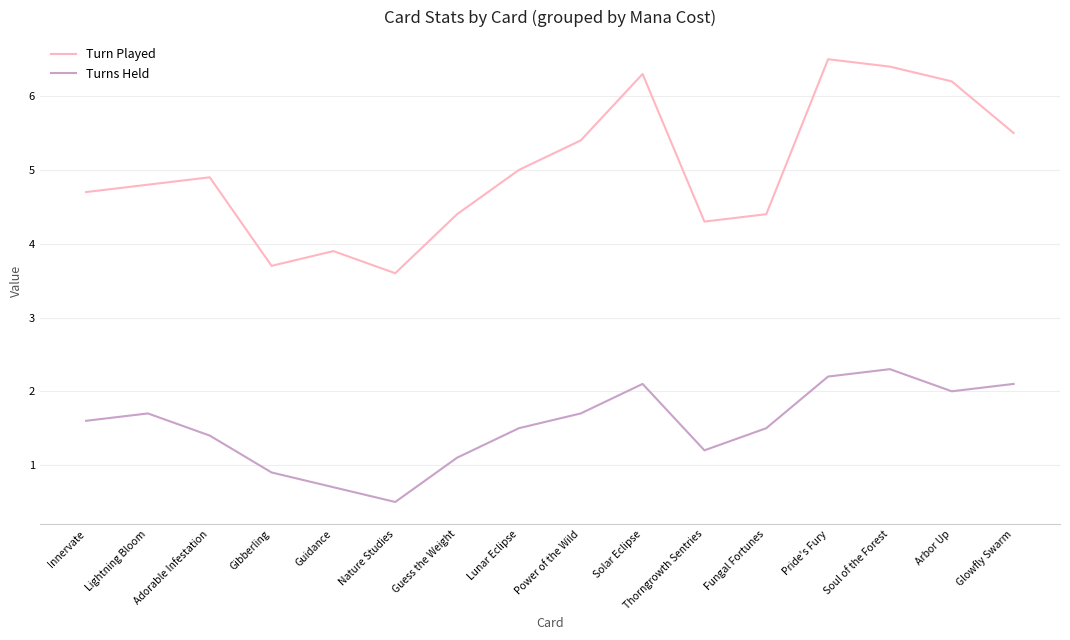

What is the average value of the Turn Played series?

5.0